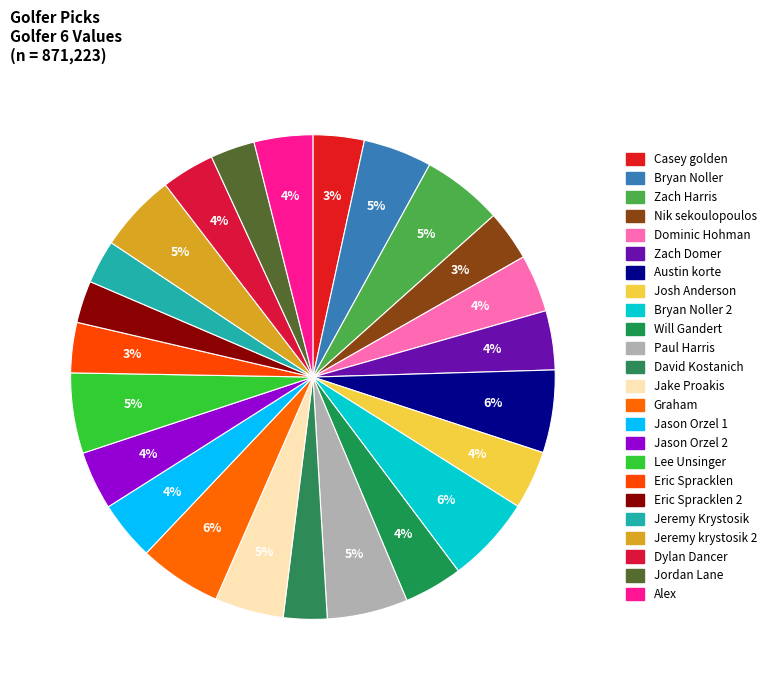

How many slices are in this pie chart?

24